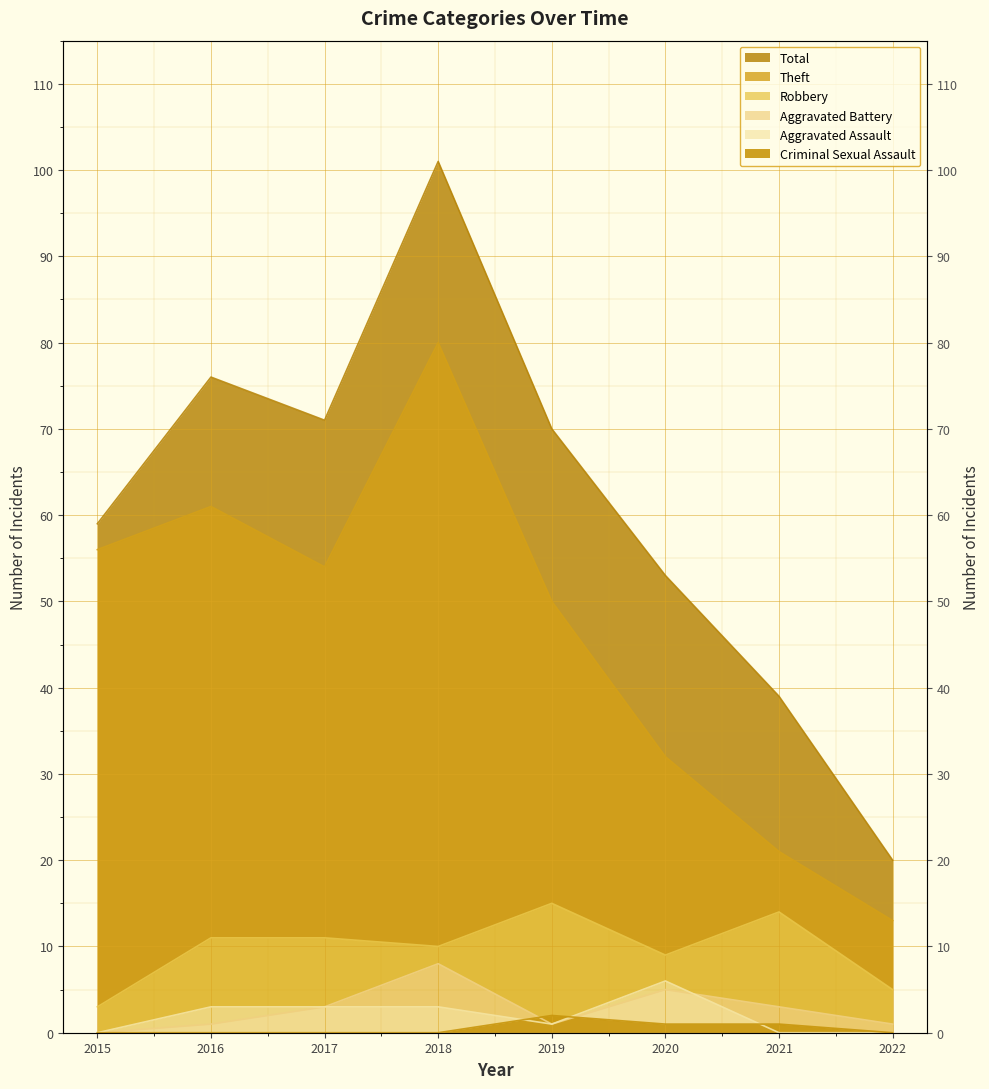

How many interior local valleys does the Aggravated Assault series have?

1